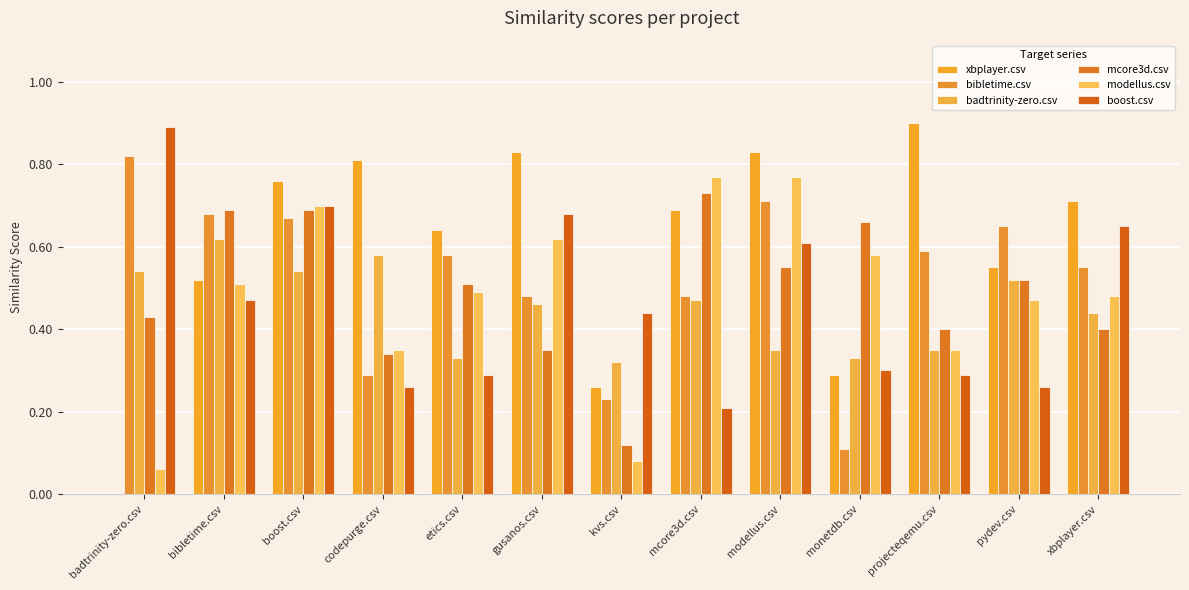

What is the label of the 13th bar from the left?

xbplayer.csv